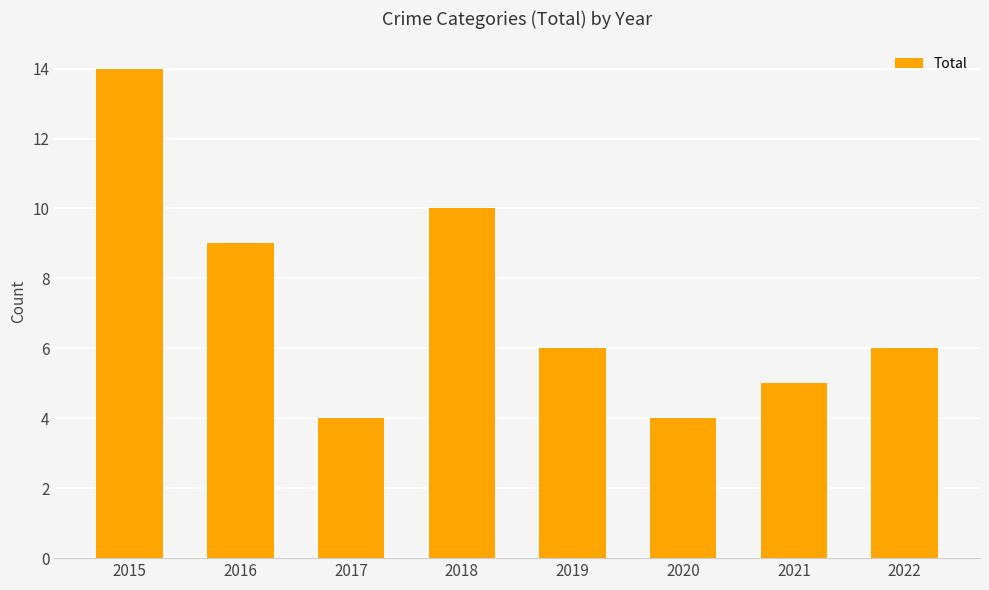

Are the bars horizontal?

No